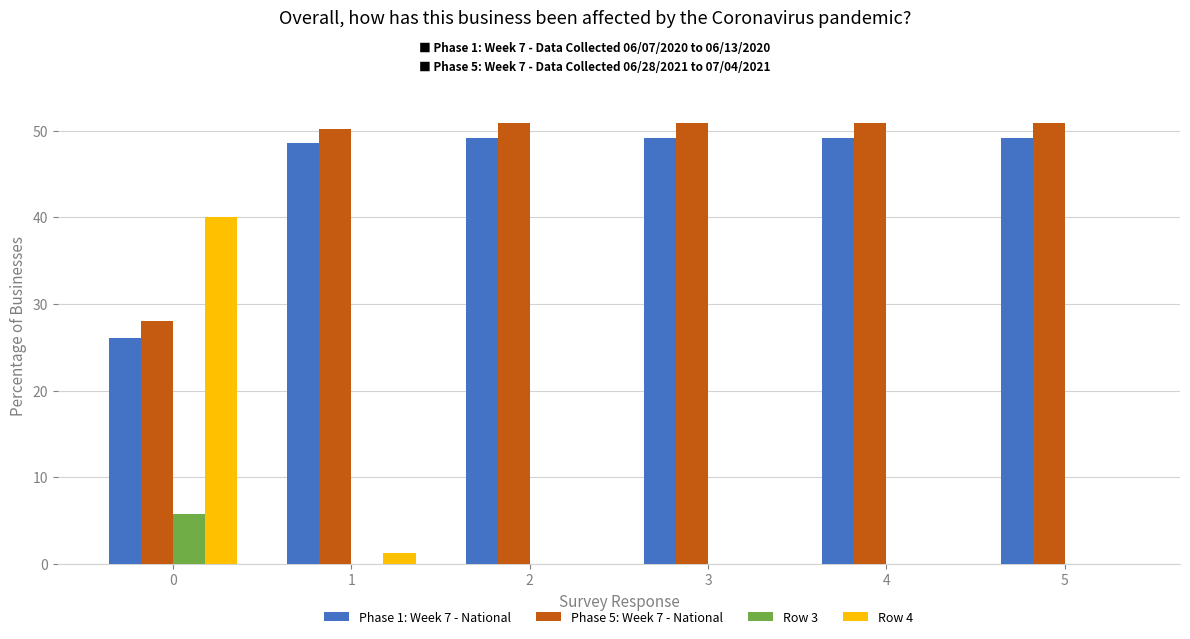

The value of Phase 5: Week 7 - National at 2 is 50.9. True or false?

True